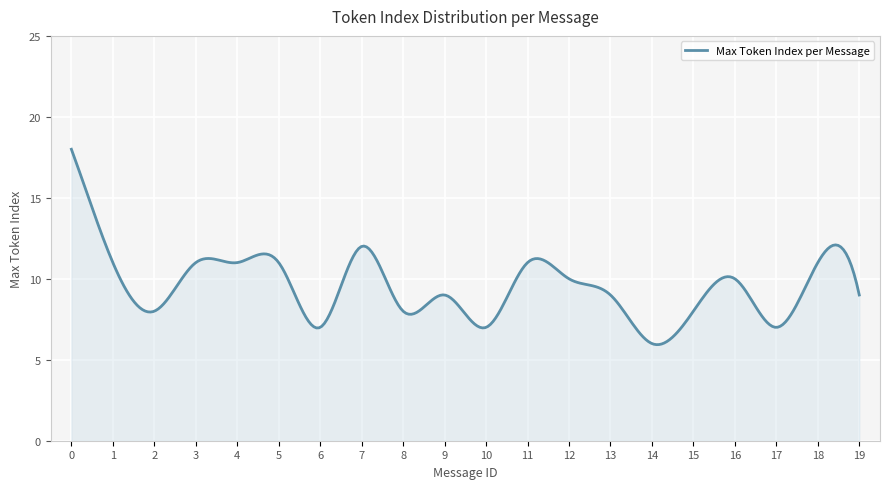

Does the chart display data point markers on the line(s)?

No